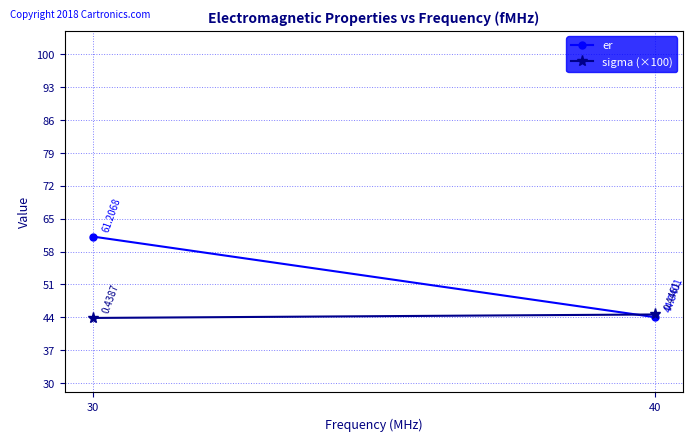

True or false: sigma (×100) has a value of 65.4 at 30.

False